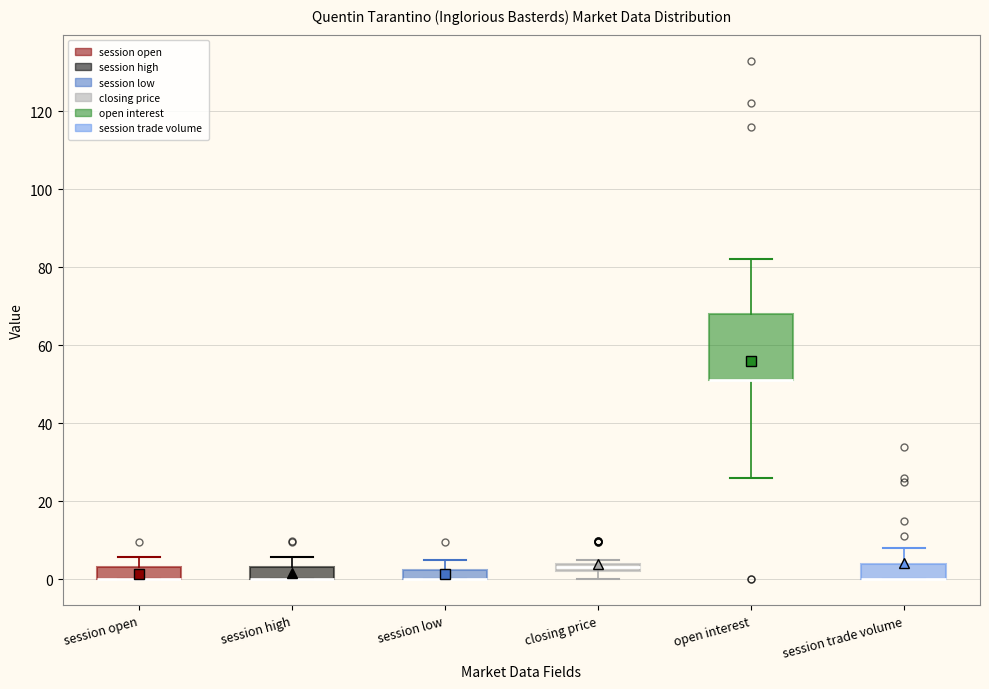

Where is the upper edge of the box for session low on the y-axis? The values are not printed on the chart, so give them approximately, as read against the axis.

2